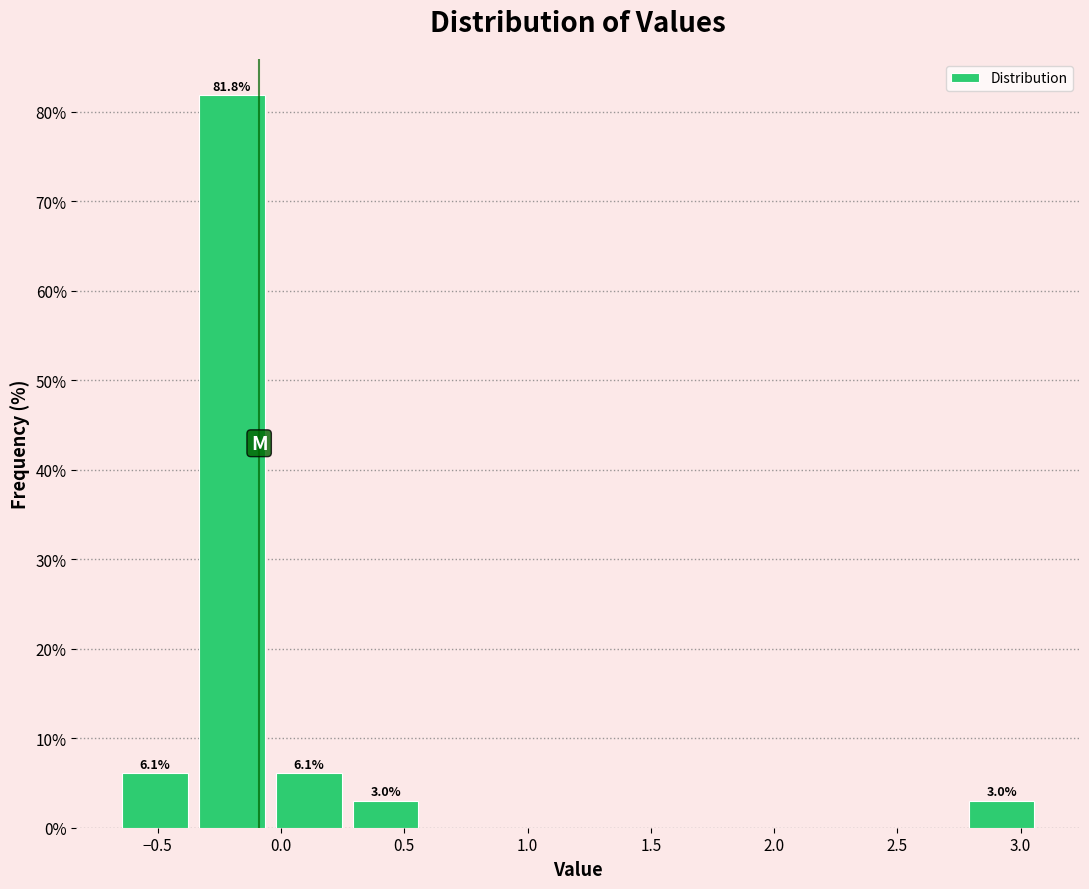

Which range on the x-axis has the tallest bar?

-0.35 to -0.05